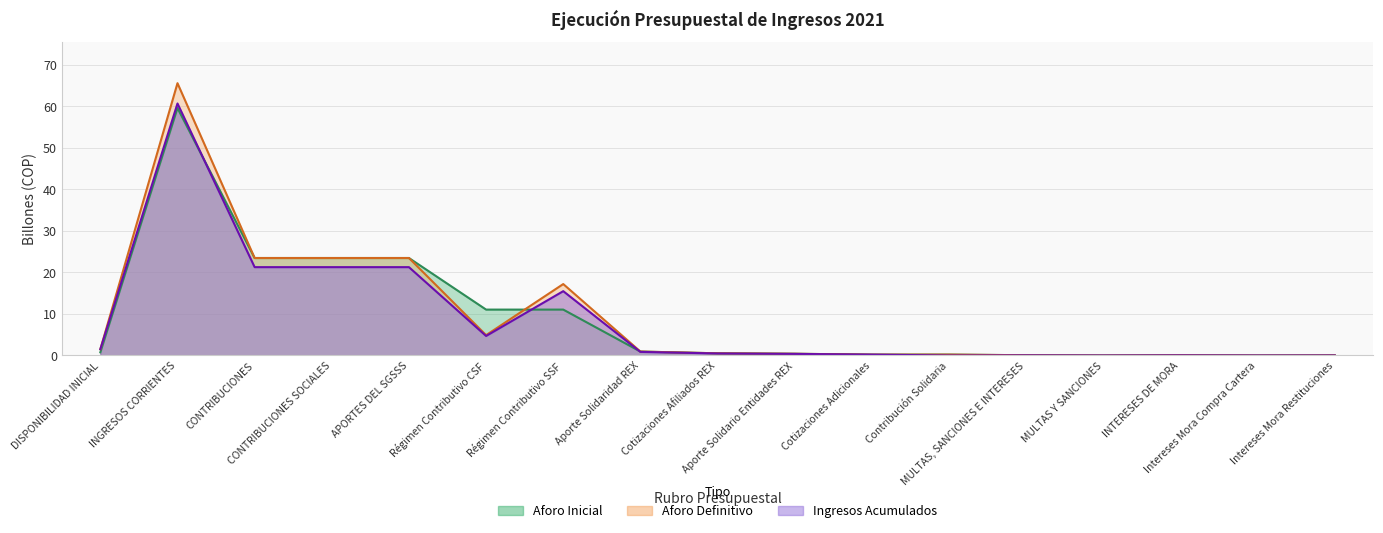

How many interior local valleys does the Ingresos Acumulados series have?

4